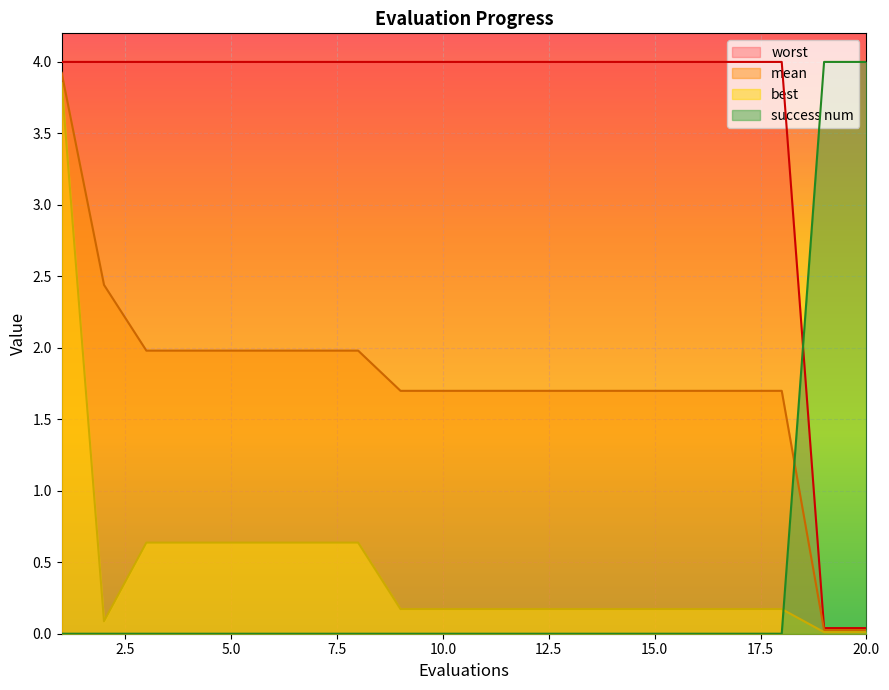

True or false: worst has a value of 4.0 at 12.

True